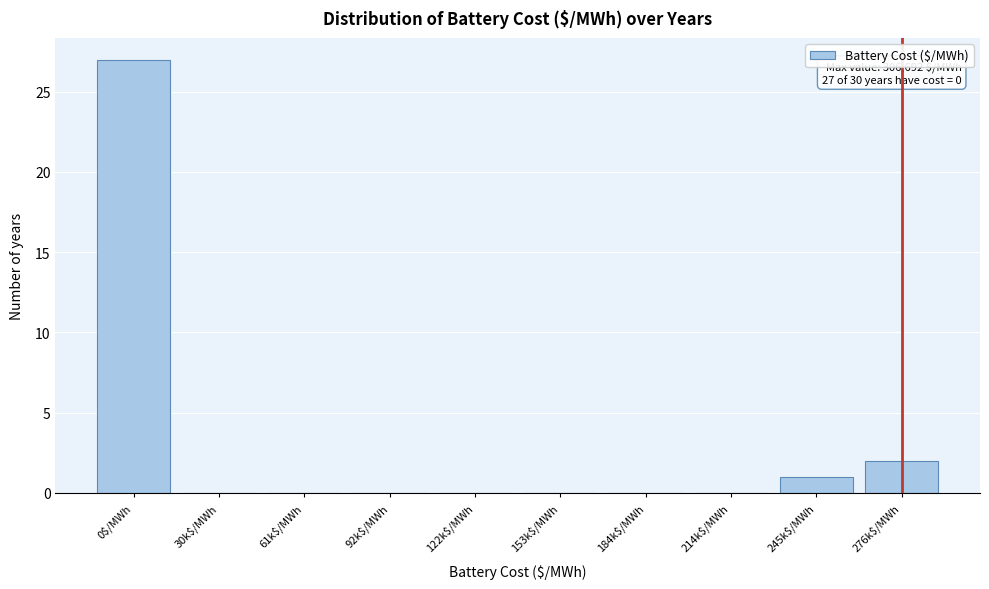

What is the sum of all values?

30